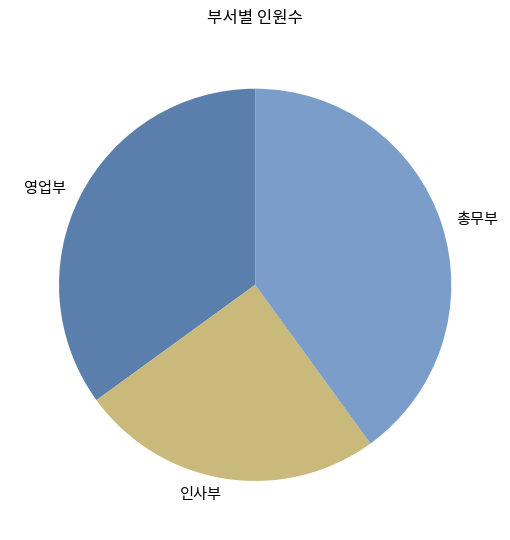

Rank the categories by value from highest to lowest.

총무부, 영업부, 인사부